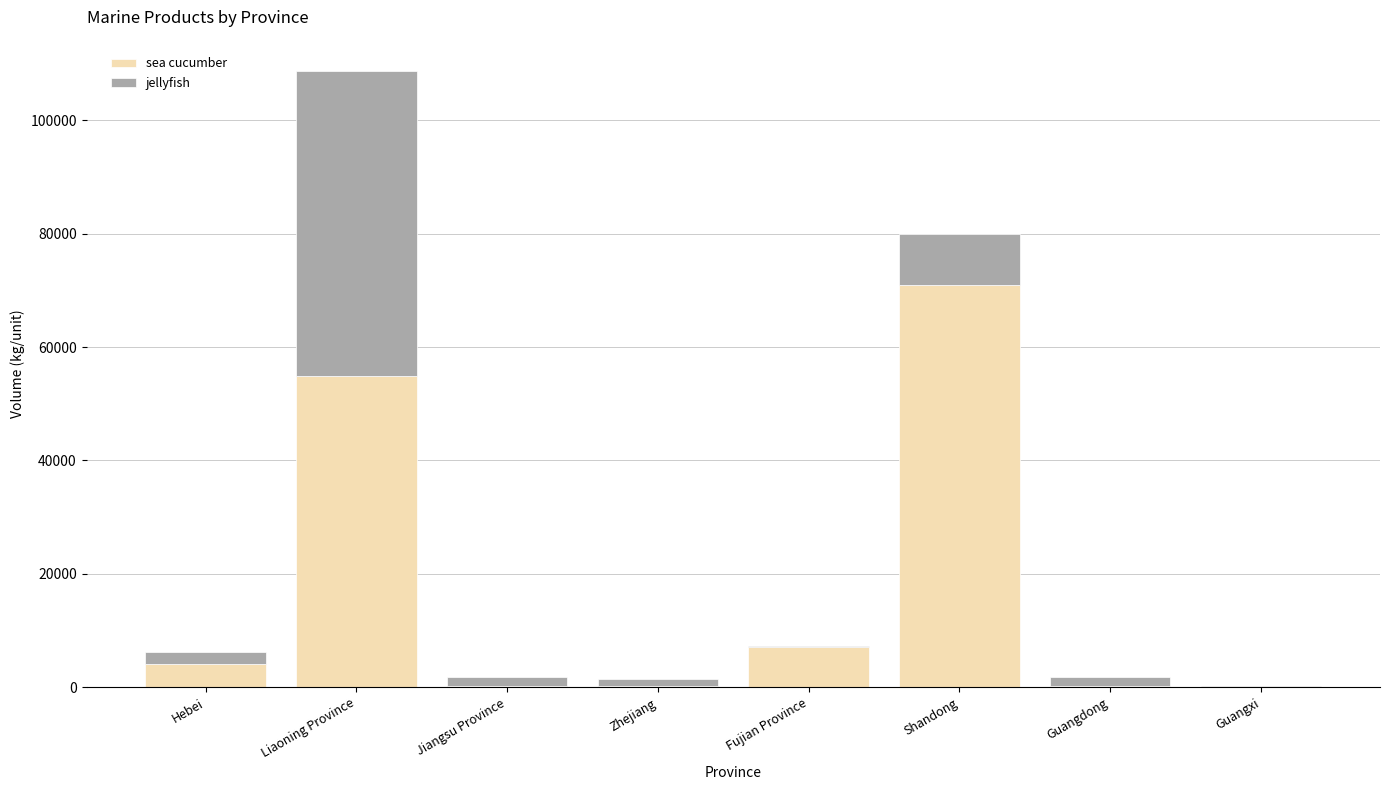

What value does the sea cucumber series have at Guangdong, to the nearest 100?

200